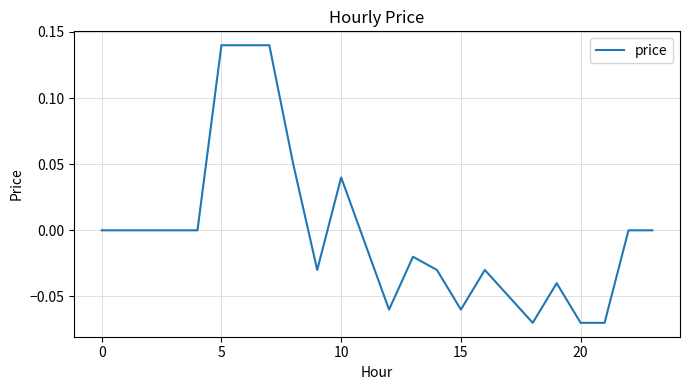

Does the chart have visible grid lines?

Yes